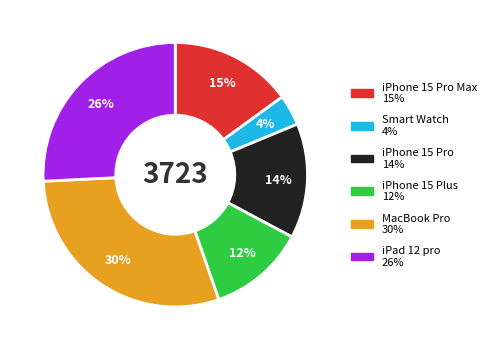

How many slices are in this pie chart?

6